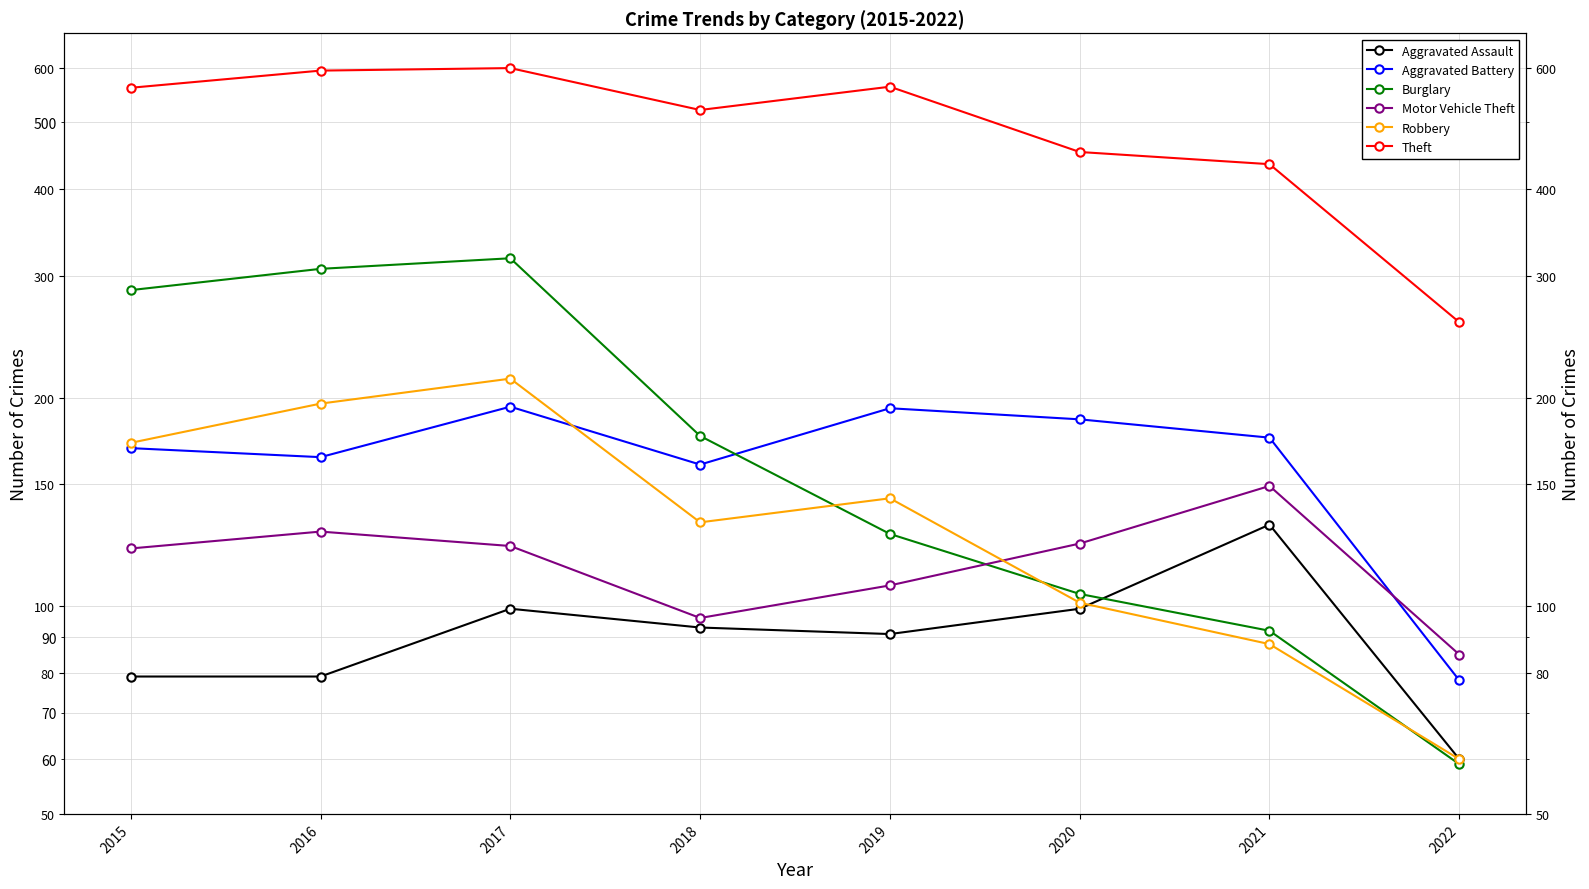

Which series changed the most between 2015 and 2016?

Theft